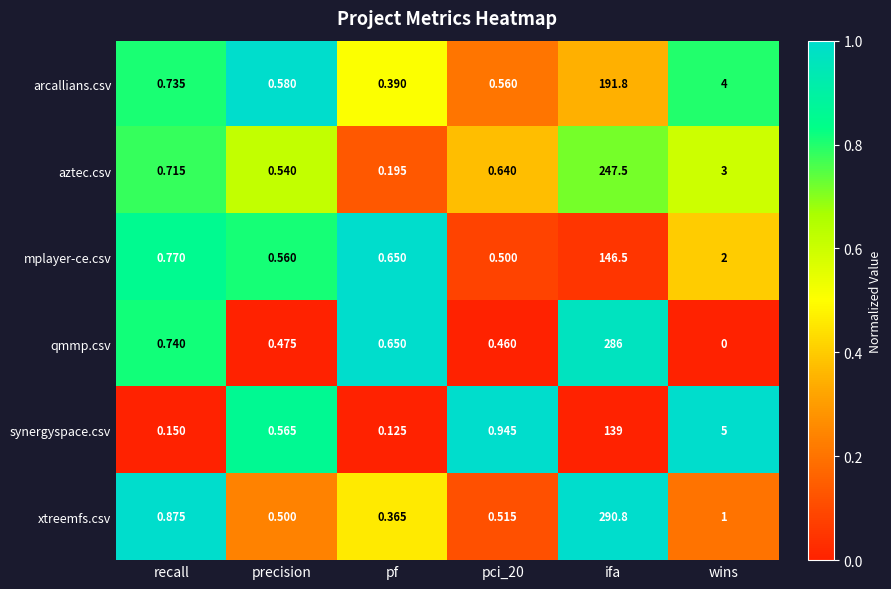

Rank the series by their maximum value, from lowest to highest.

synergyspace.csv, mplayer-ce.csv, arcallians.csv, aztec.csv, qmmp.csv, xtreemfs.csv